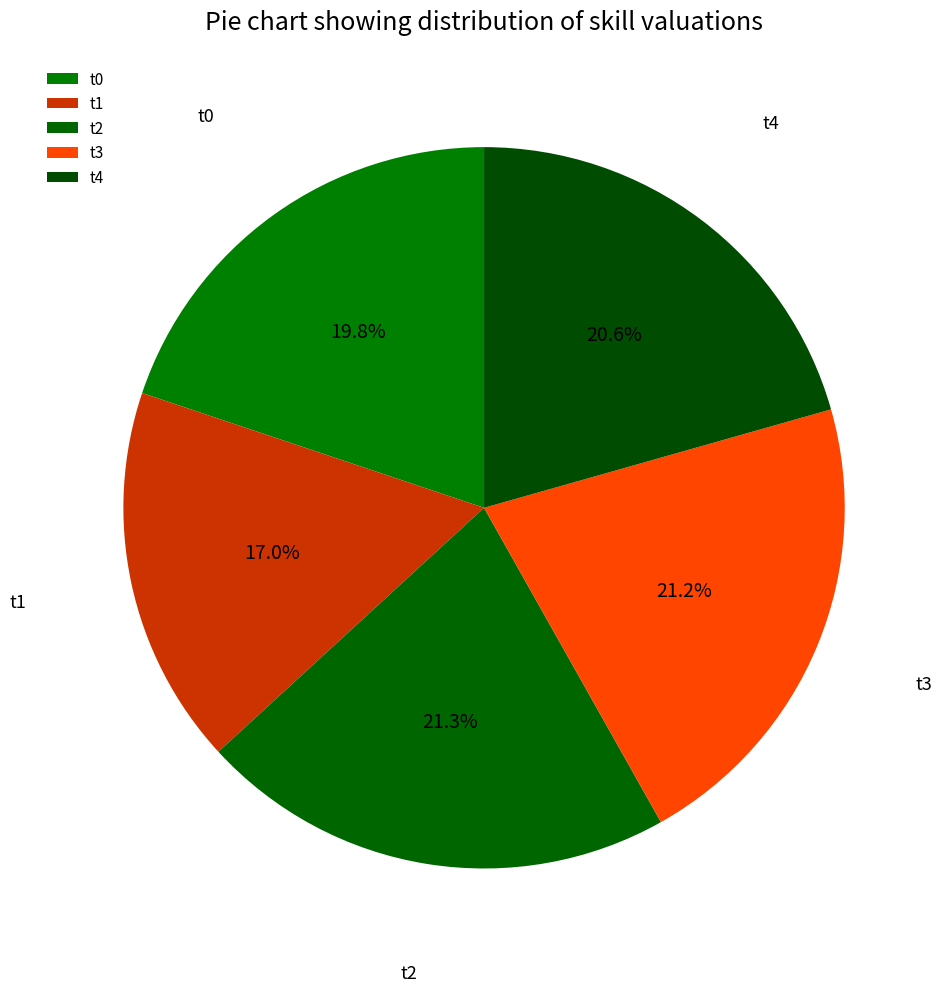

True or false: t2 accounts for 21% of the total.

True